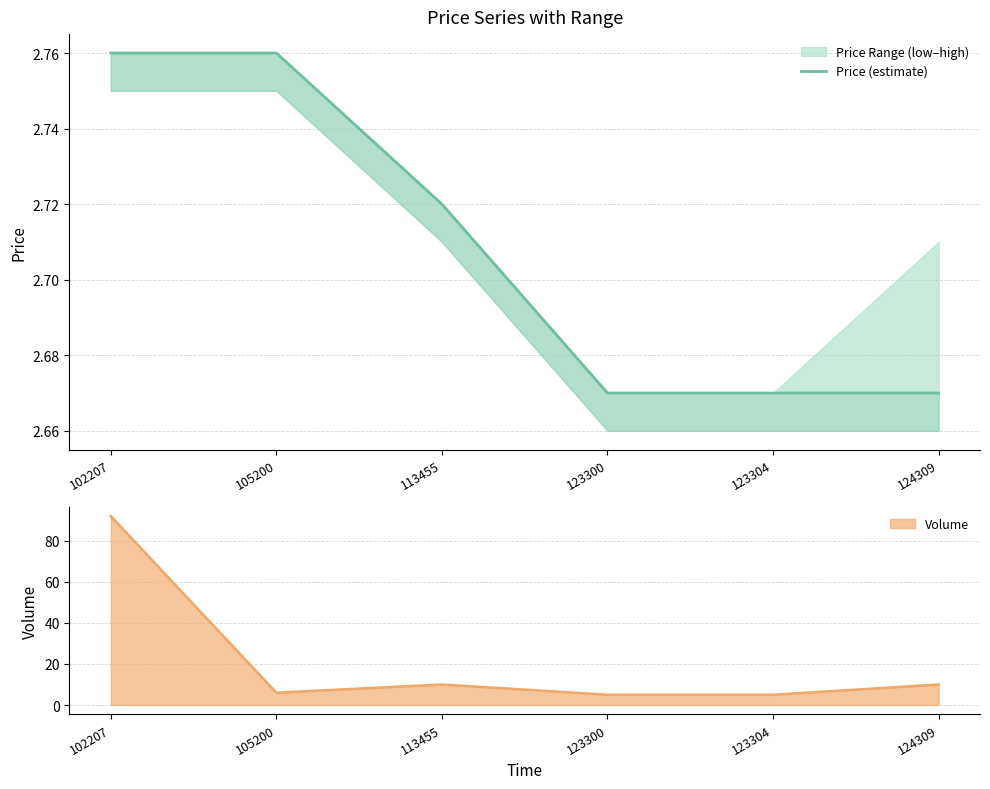

Which category has the highest value across all series?

102207